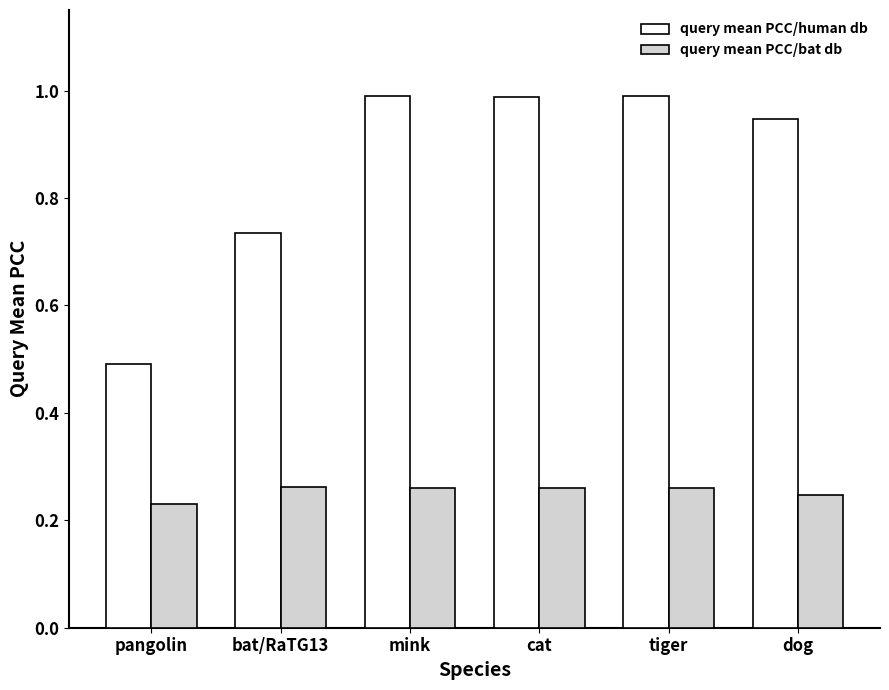

Between pangolin and bat/RaTG13, which series saw the biggest shift?

query mean PCC/human db